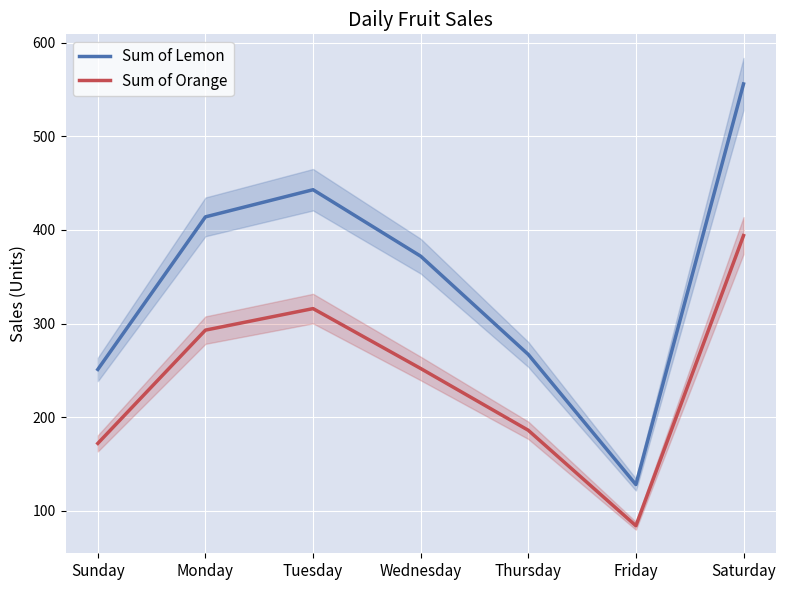

True or false: Sum of Orange has a value of 252 at Wednesday.

True